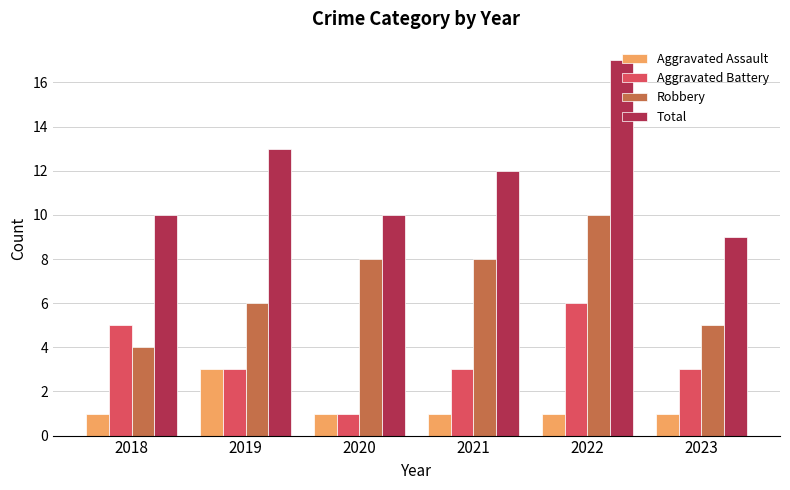

How many bars are there in total?

24